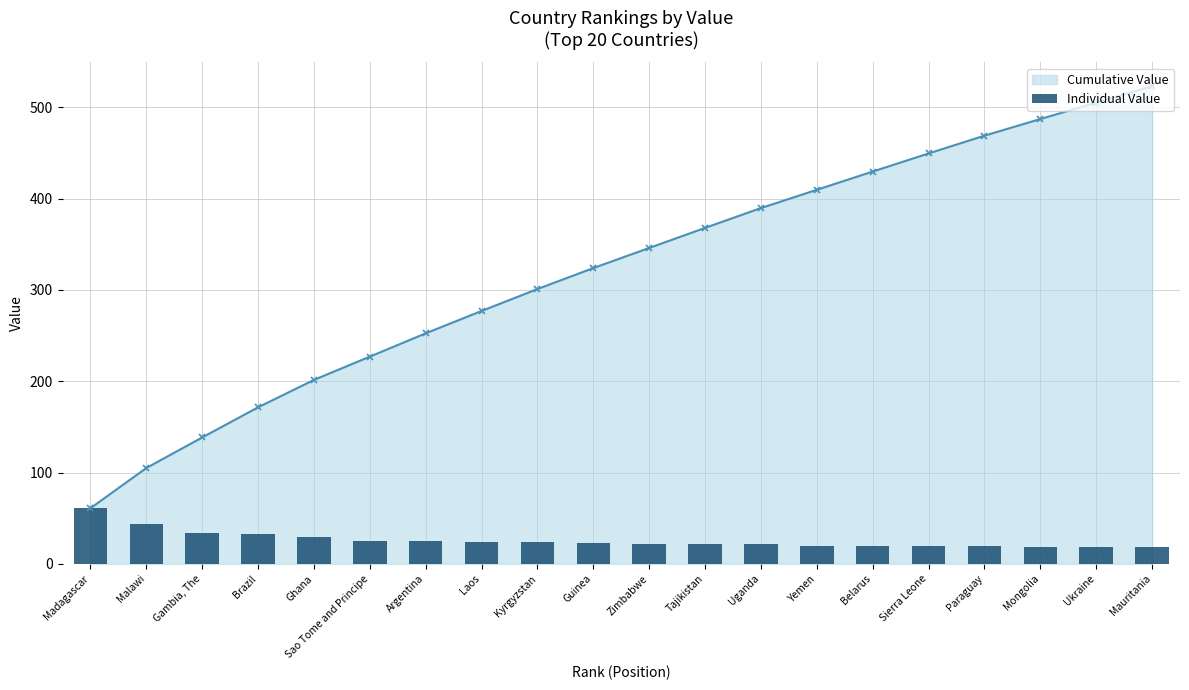

The value at Tajikistan is 10.2. True or false?

False